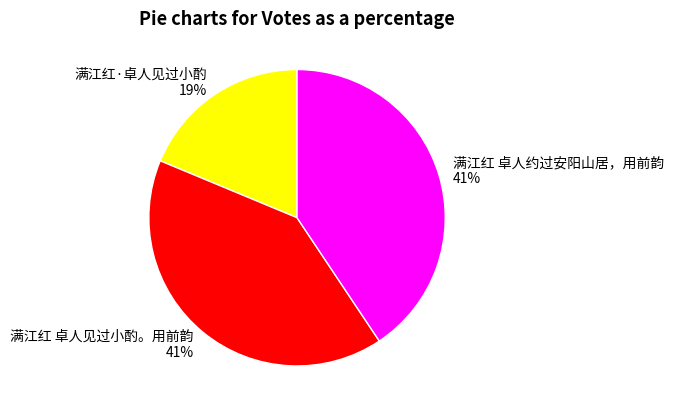

Do 满江红 卓人见过小酌。用前韵 and 满江红·卓人见过小酌 together represent more than half of the pie?

Yes